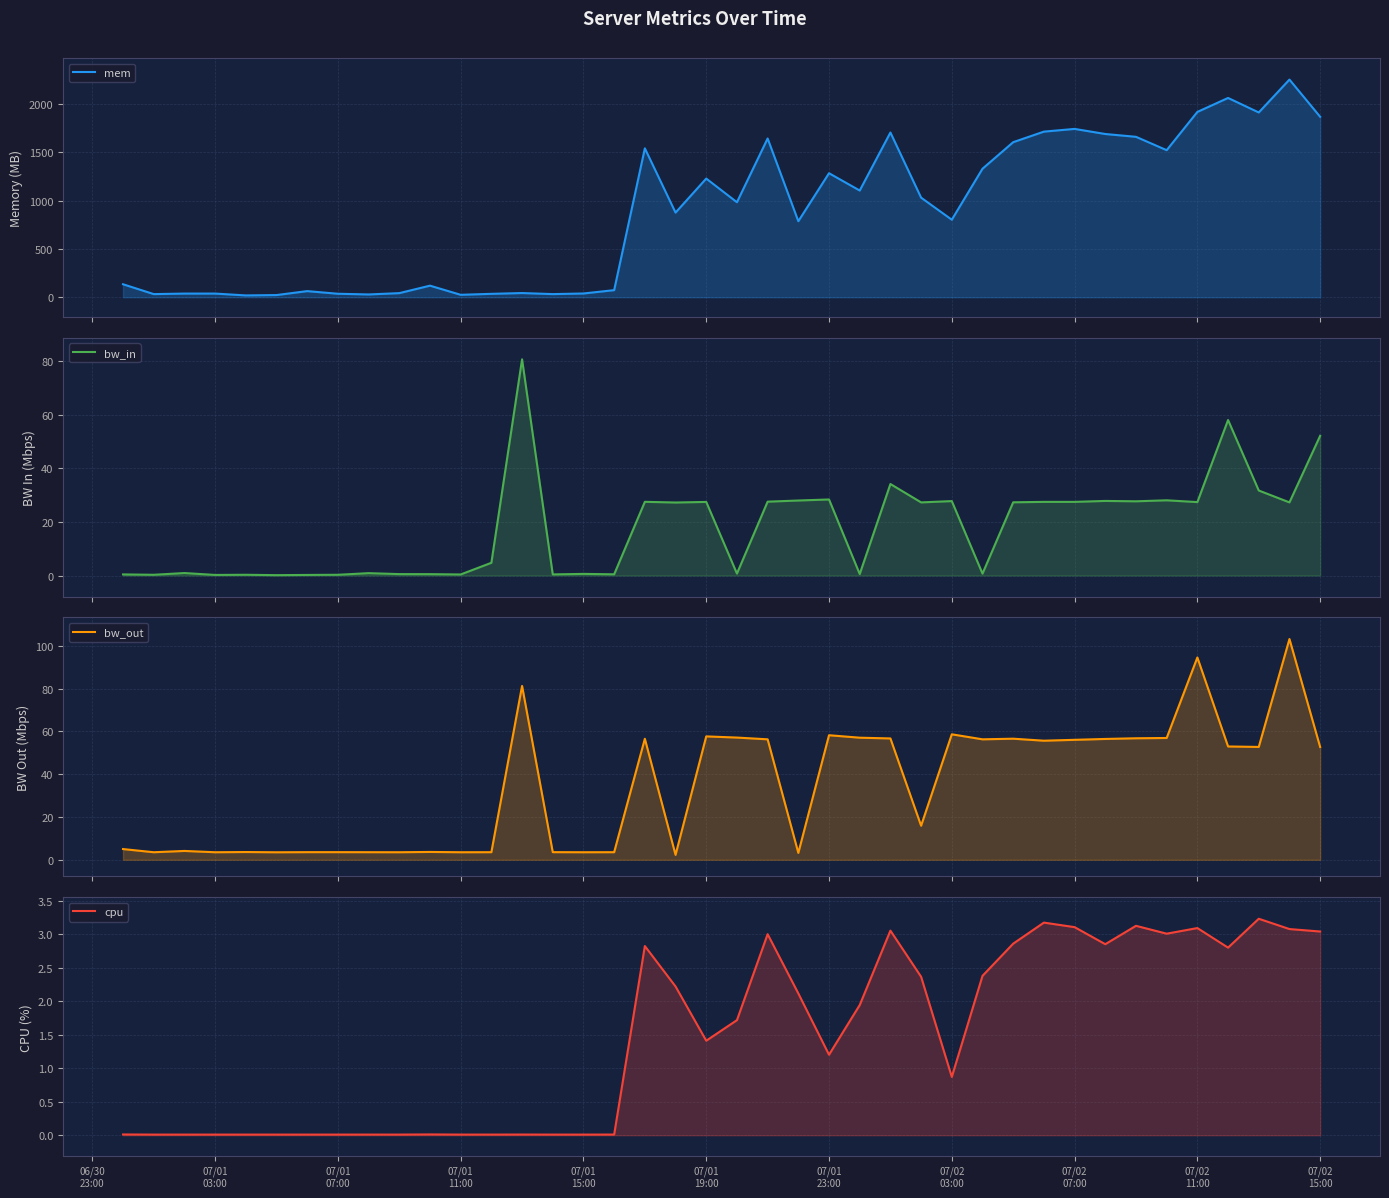

What is the difference between the maximum and minimum values in the bw_out series?

100.8